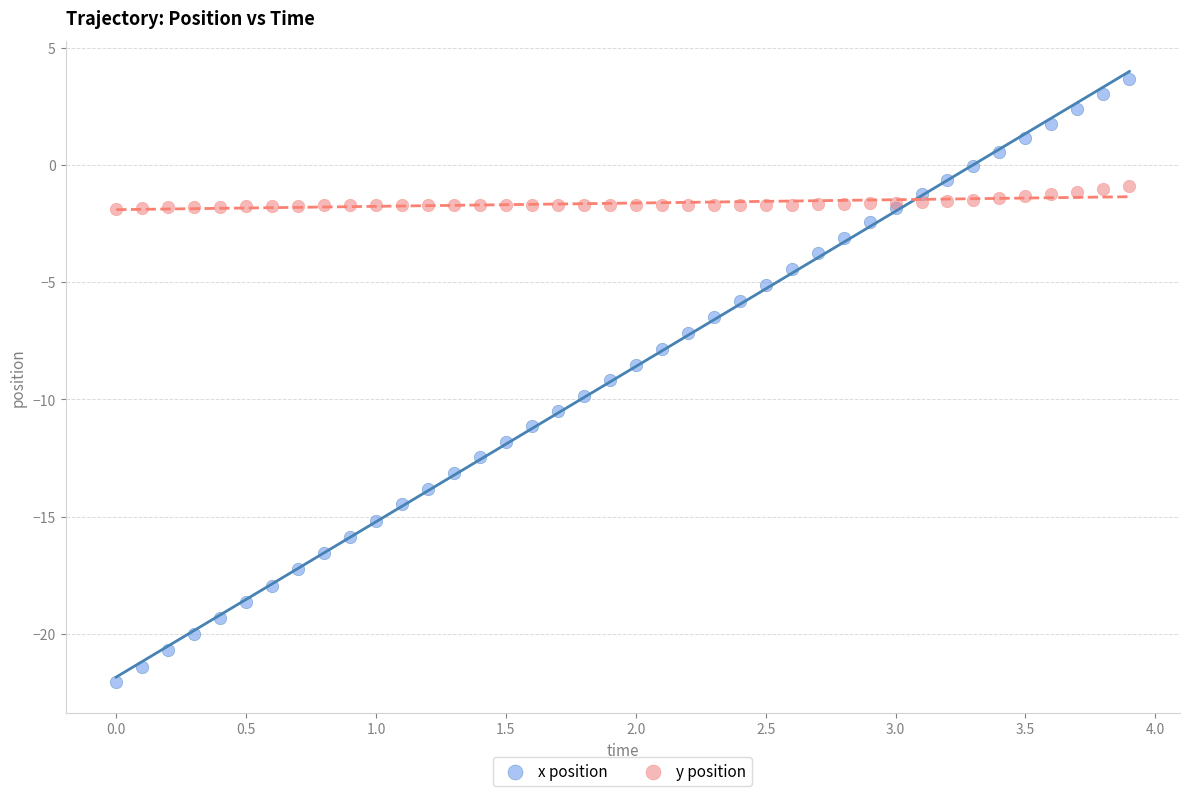

Which series has the widest spread of Y values?

x position